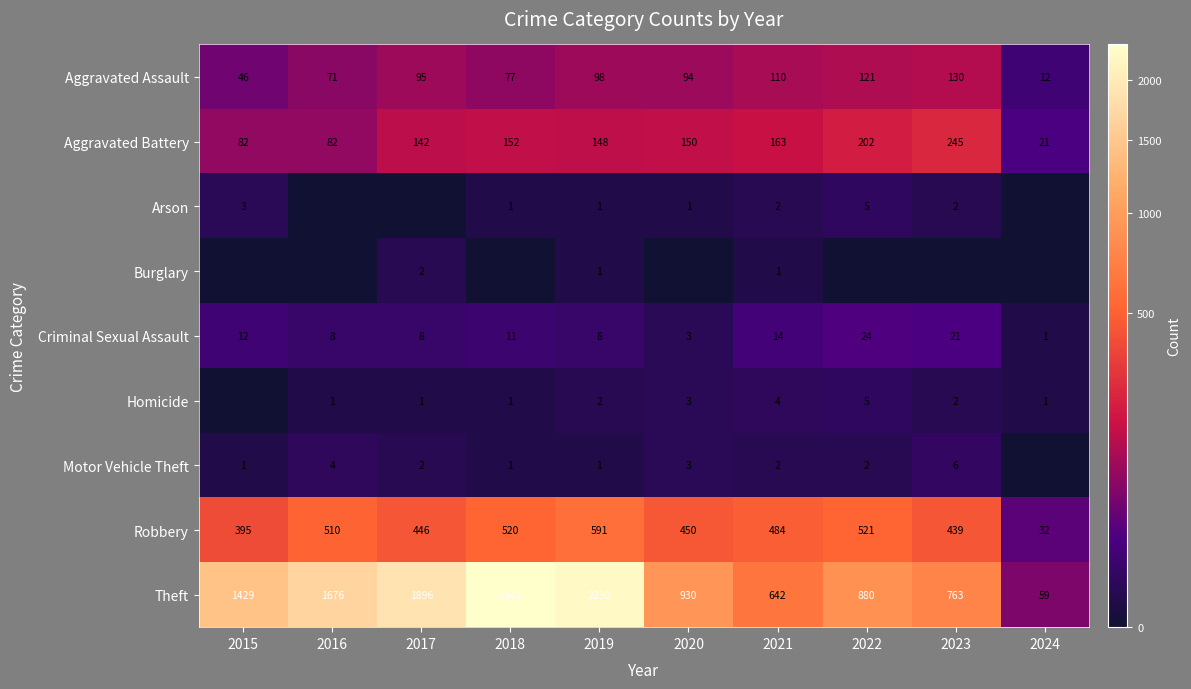

Which category has the lowest value in the Aggravated Assault series?

2024